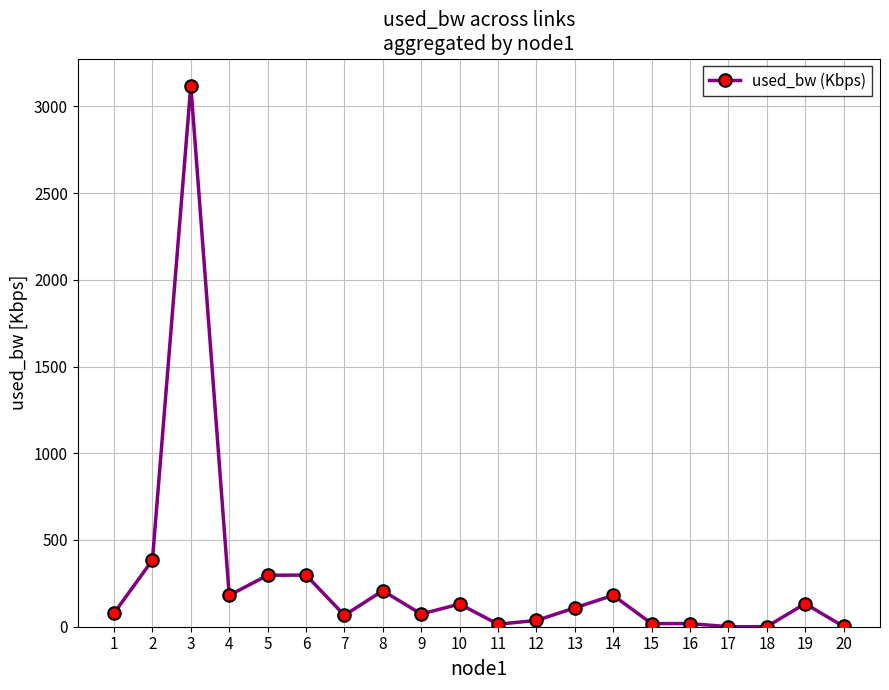

How many lines are shown in the chart?

1